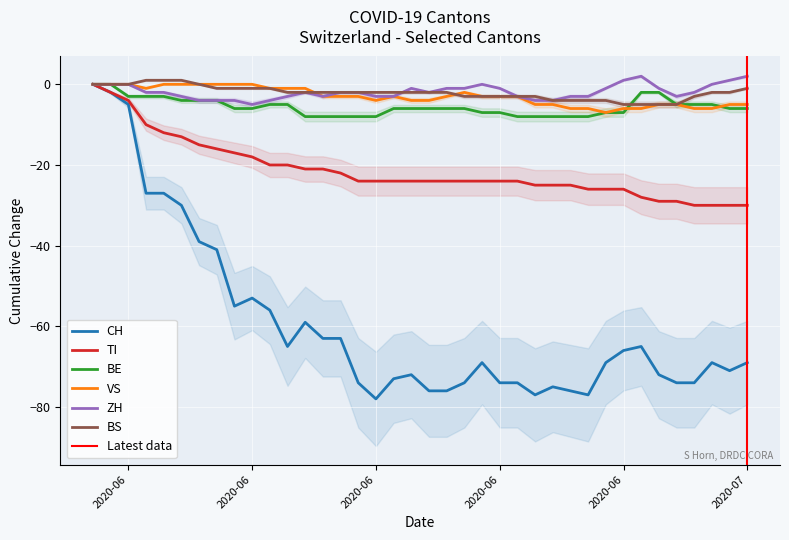

What is the greatest value displayed?

2